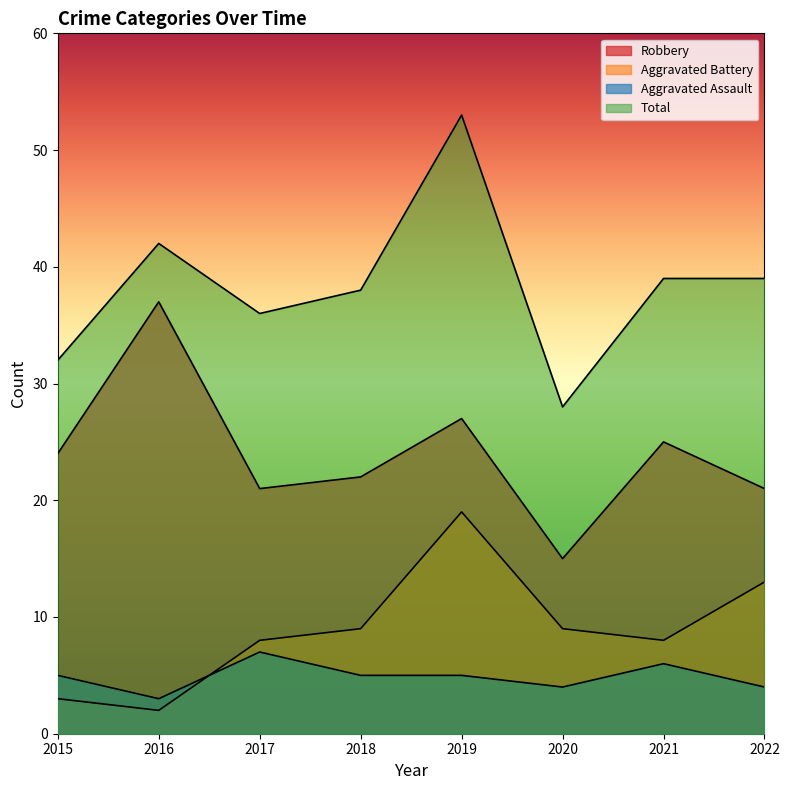

How many categories are shown in the chart?

8